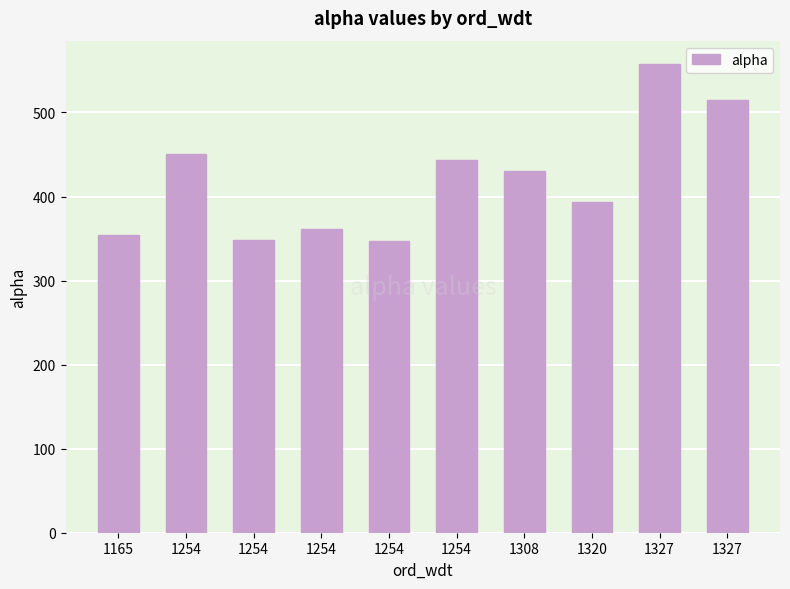

Is it true that the value at 1320 is 129.1?

False